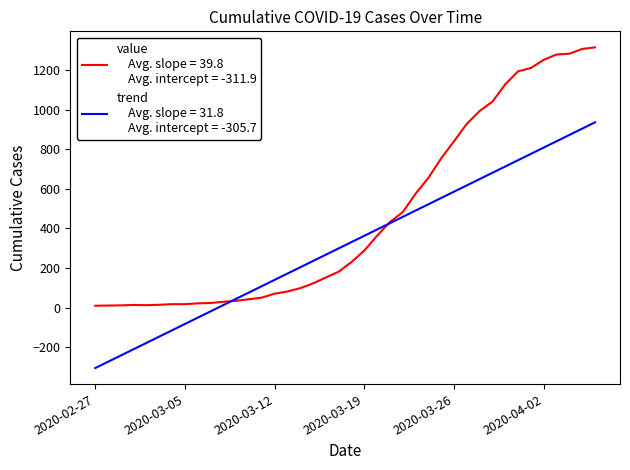

Does the chart display data point markers on the line(s)?

No